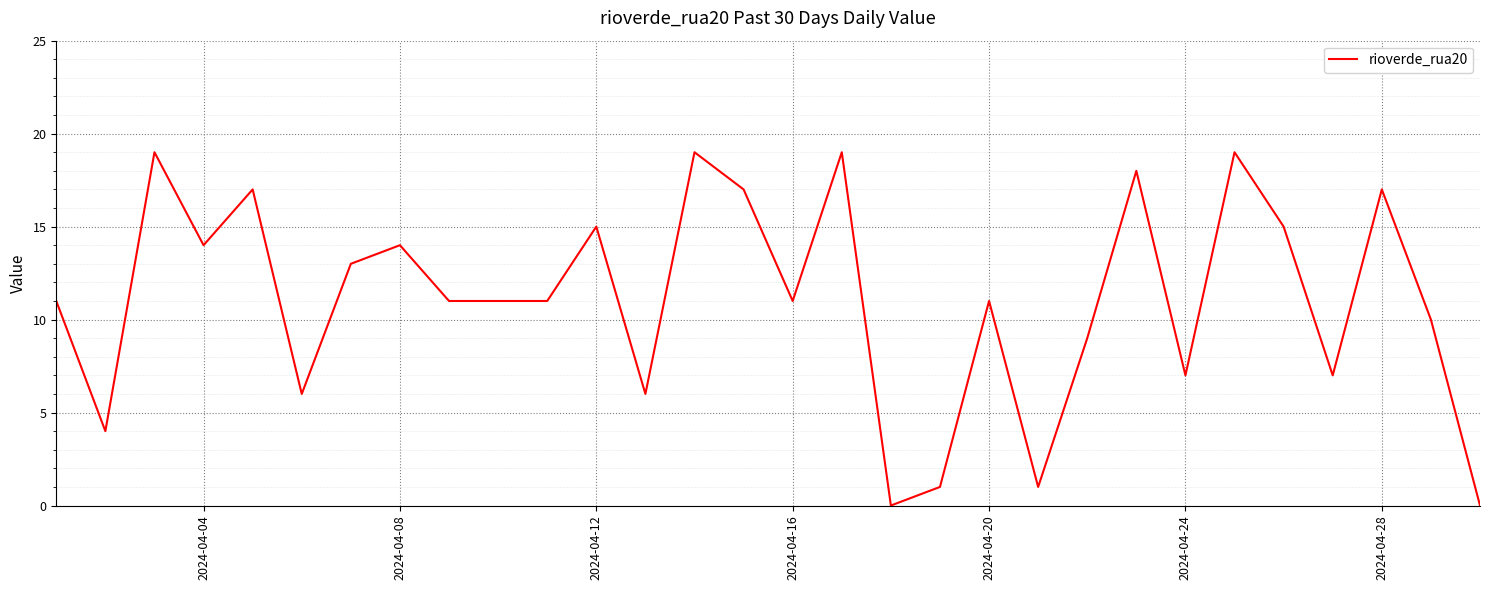

What is the maximum value shown in the chart?

19